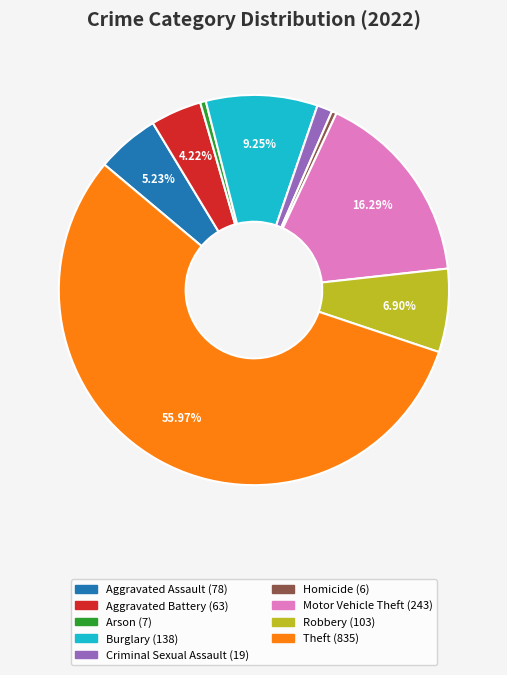

What is the majority slice?

Theft